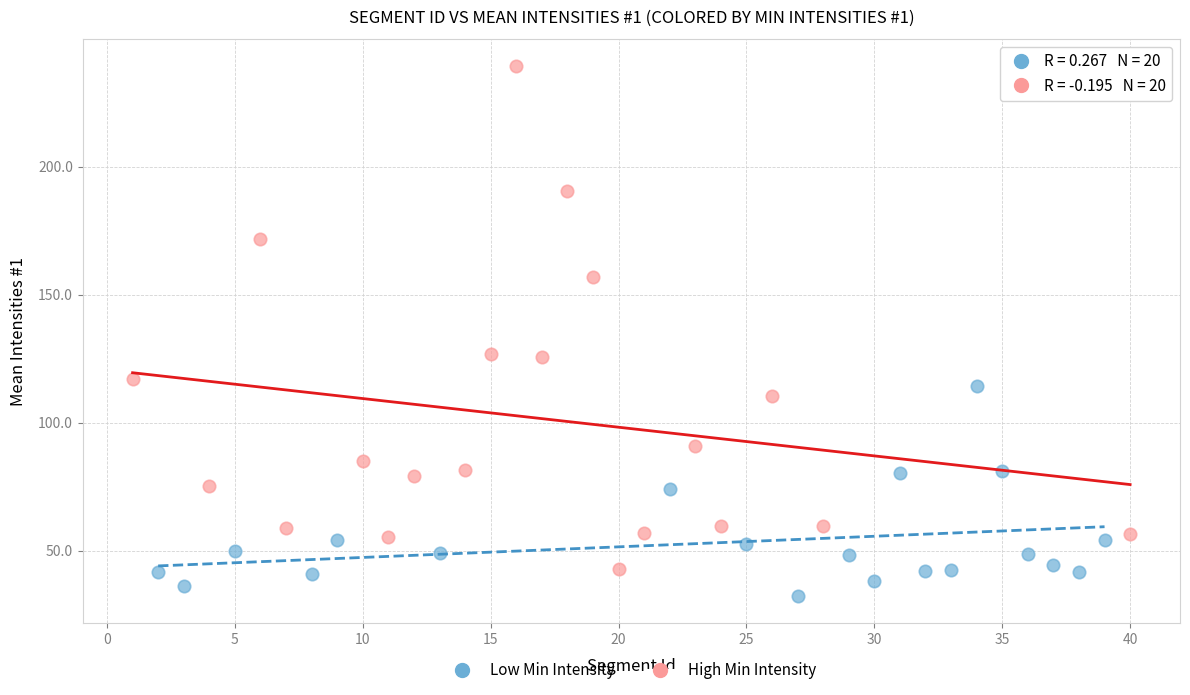

Which series has the widest spread of Y values?

High Min Intensity